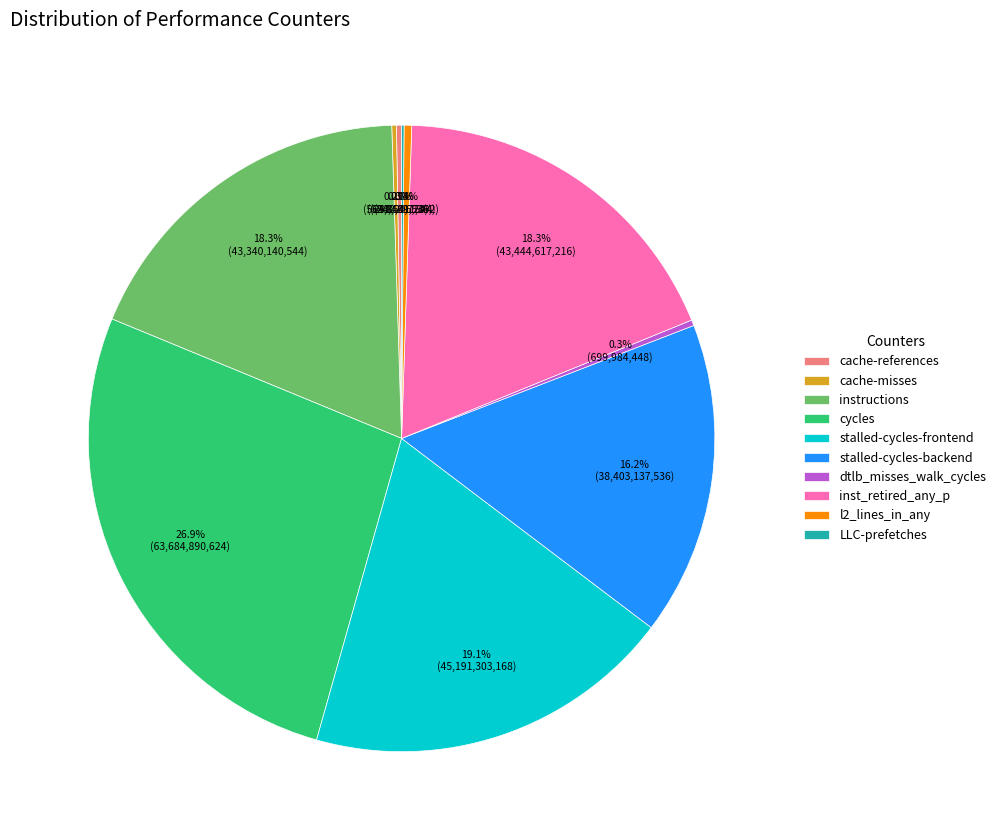

Between l2_lines_in_any and stalled-cycles-frontend, which is larger?

stalled-cycles-frontend